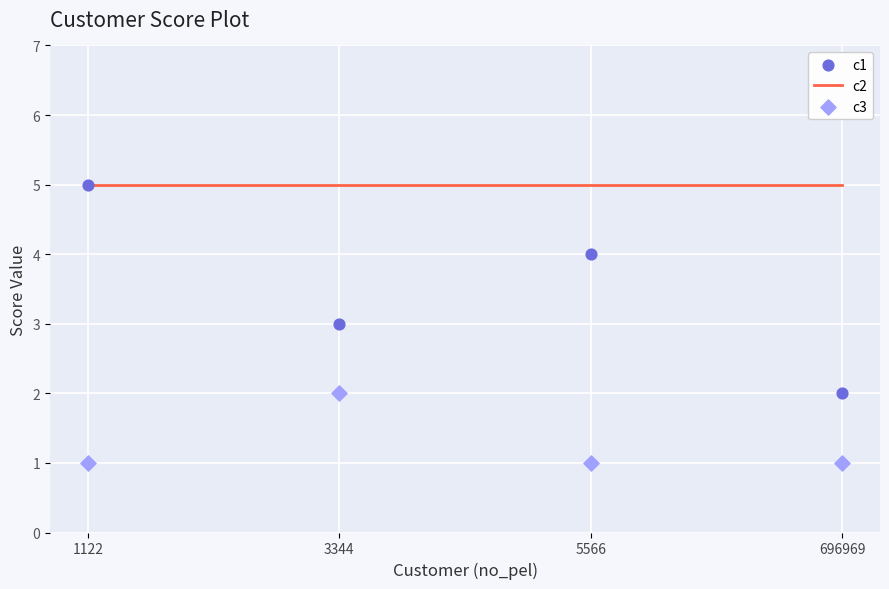

Which series reaches the maximum Y coordinate?

c2